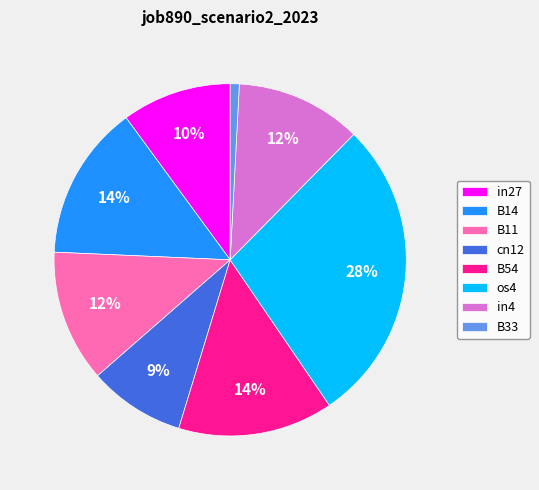

What percentage is the cn12 slice, to the nearest percent?

9%